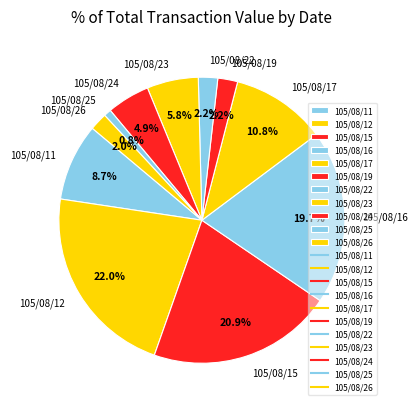

Count the number of slices in the pie.

11